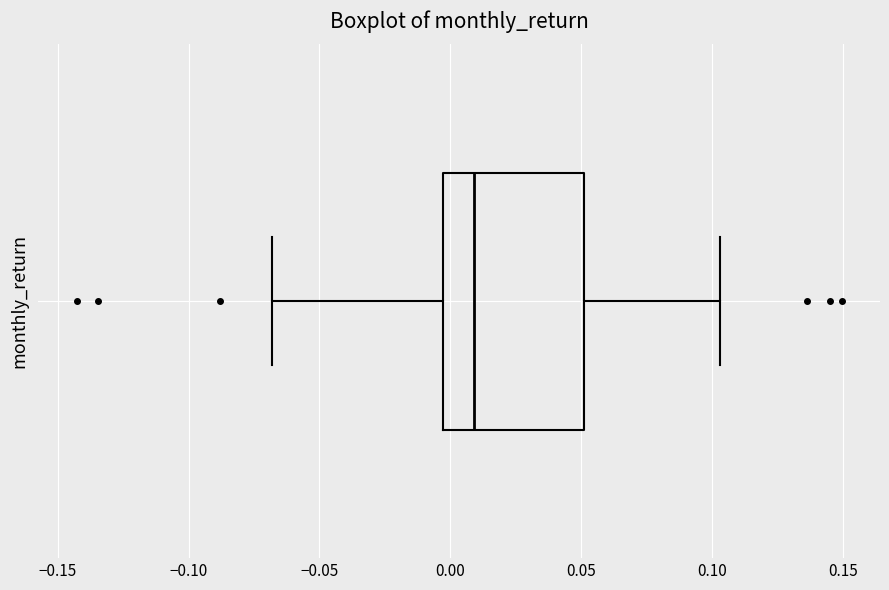

Read this box plot against the x-axis: the position of the median line, the range covered by the box, and the ends of both whiskers. The values are not printed on the chart, so give them approximately, as read against the axis.

median 0.010, box -0.005 to 0.050, whiskers -0.070 to 0.105